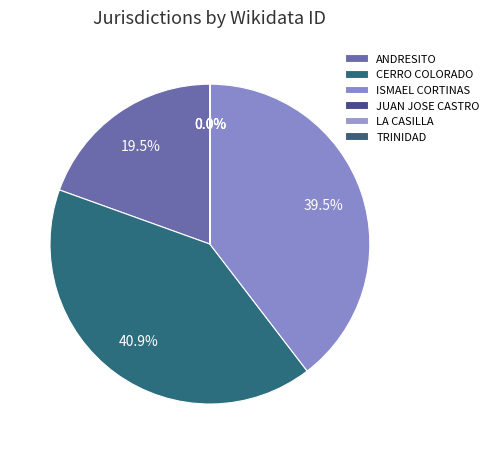

To the nearest percent, what is the difference between the largest and smallest slice percentages?

41%